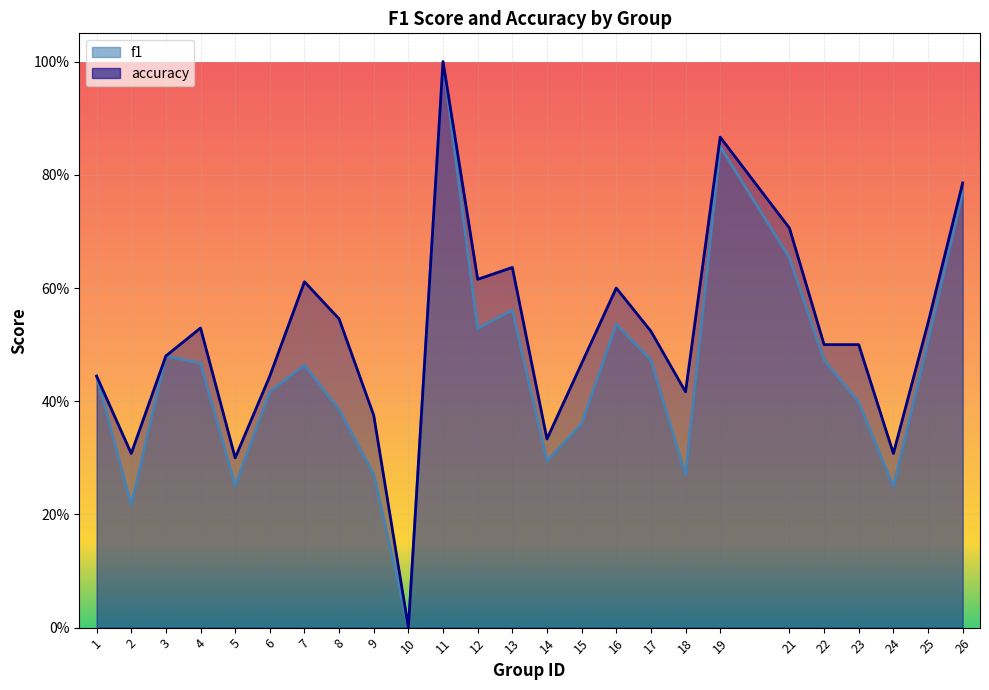

Reading left to right, transcribe all the data shown in this chart.

f1: 1=0.4	2=0.2	3=0.5	4=0.5	5=0.3	6=0.4	7=0.5	8=0.4	9=0.3	10=0.0	11=1.0	12=0.5	13=0.6	14=0.3	15=0.4	16=0.5	17=0.5	18=0.3	19=0.8	21=0.7	22=0.5	23=0.4	24=0.2	25=0.5	26=0.8
accuracy: 1=0.4	2=0.3	3=0.5	4=0.5	5=0.3	6=0.4	7=0.6	8=0.5	9=0.4	10=0.0	11=1.0	12=0.6	13=0.6	14=0.3	15=0.5	16=0.6	17=0.5	18=0.4	19=0.9	21=0.7	22=0.5	23=0.5	24=0.3	25=0.5	26=0.8